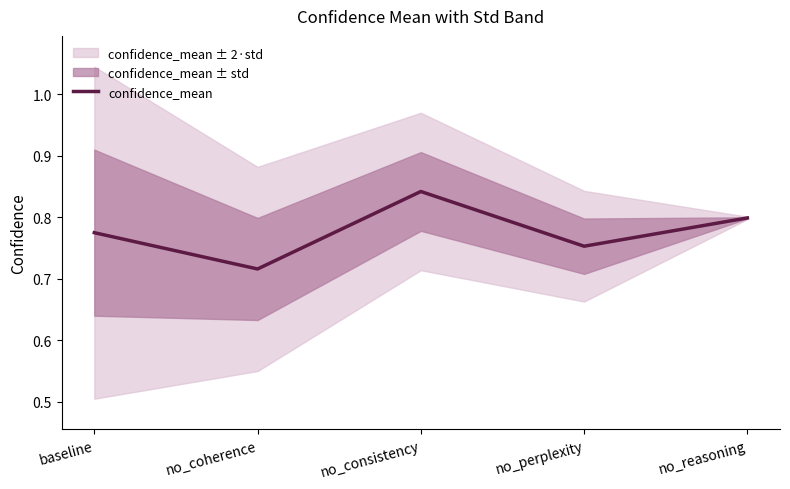

Rank the categories by value from highest to lowest.

no_consistency, no_reasoning, baseline, no_perplexity, no_coherence